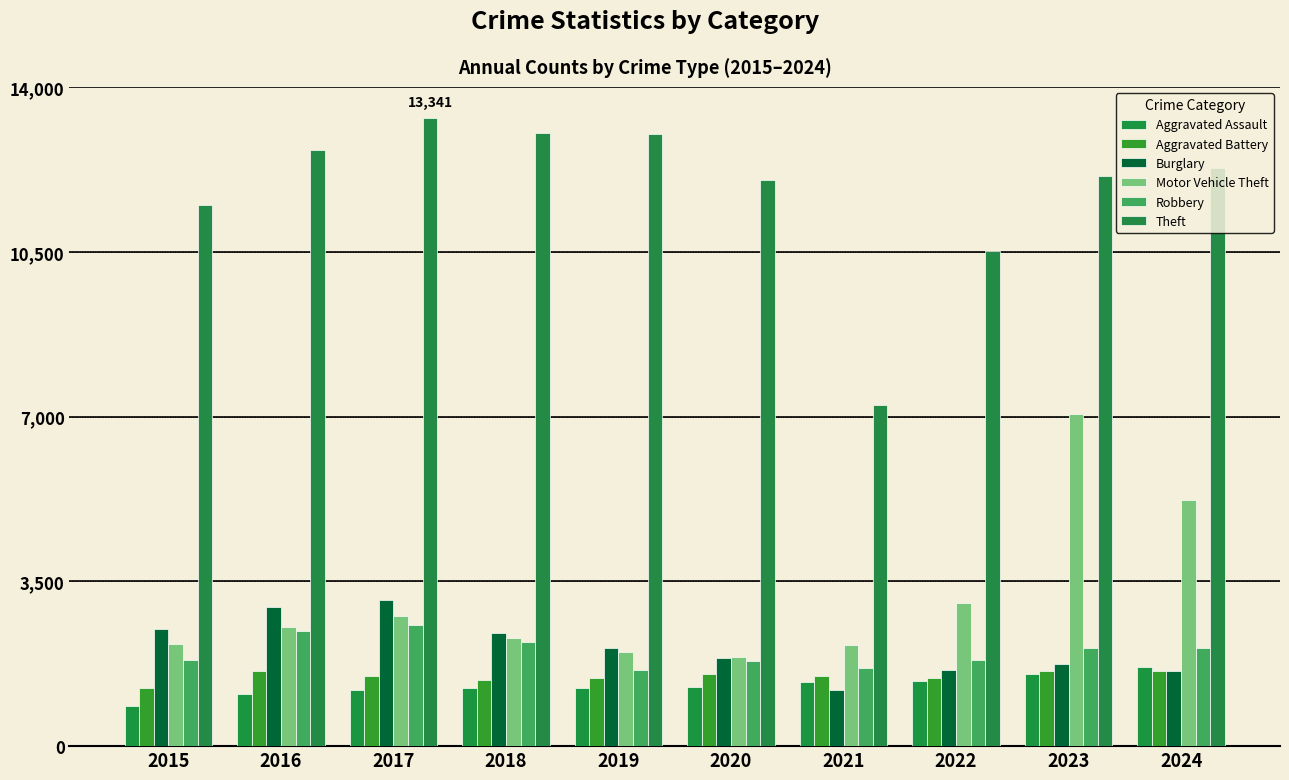

How many series are shown in this chart?

6